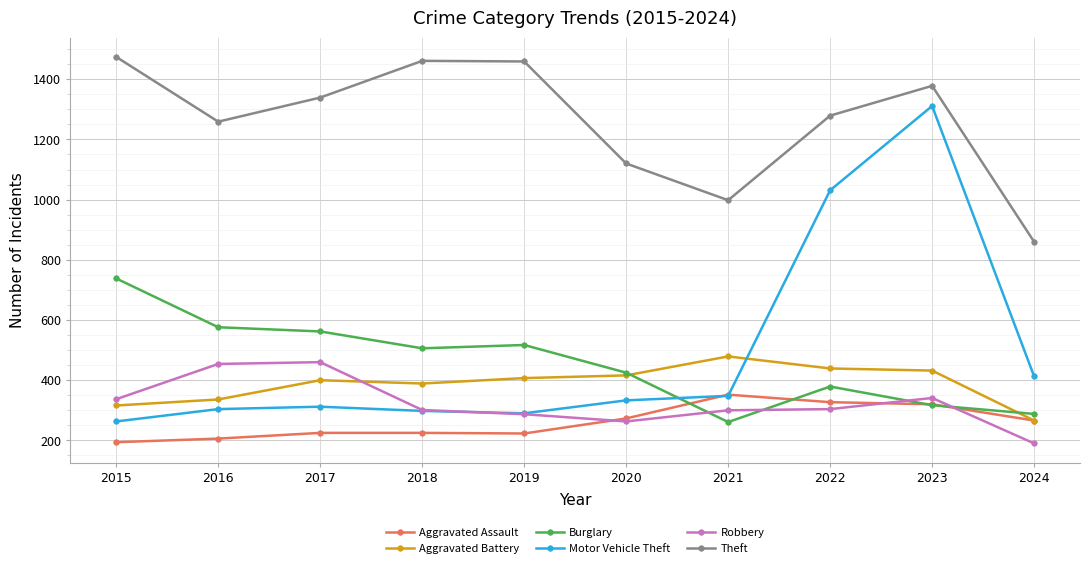

What is the spread (max minus min) of values at 2017?

1114